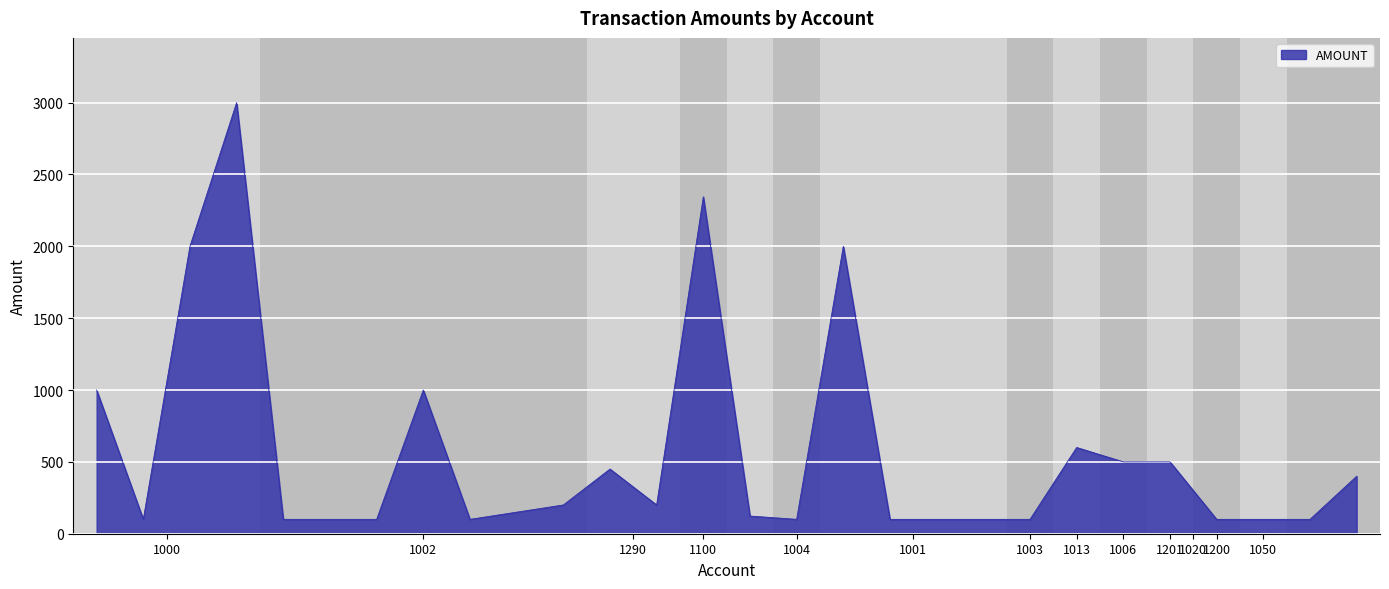

True or false: there are more than 2 points higher than both neighbors.

True